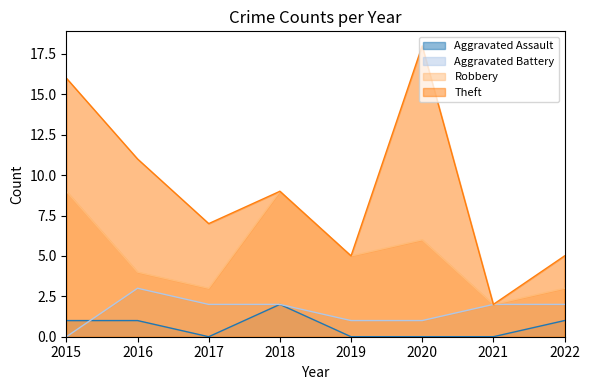

At which category does the chart reach its peak across all series?

2020